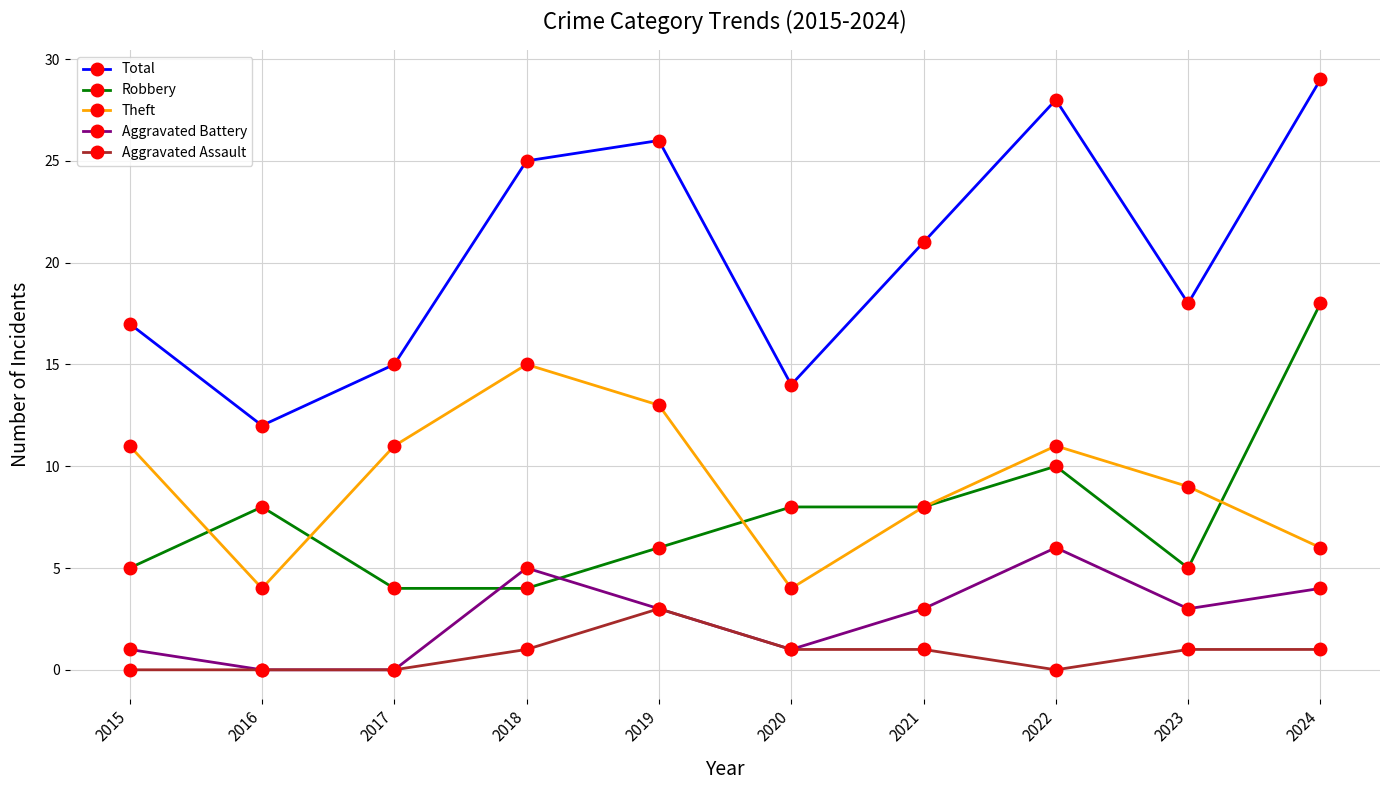

True or false: Aggravated Battery and Total intersect in this chart.

False